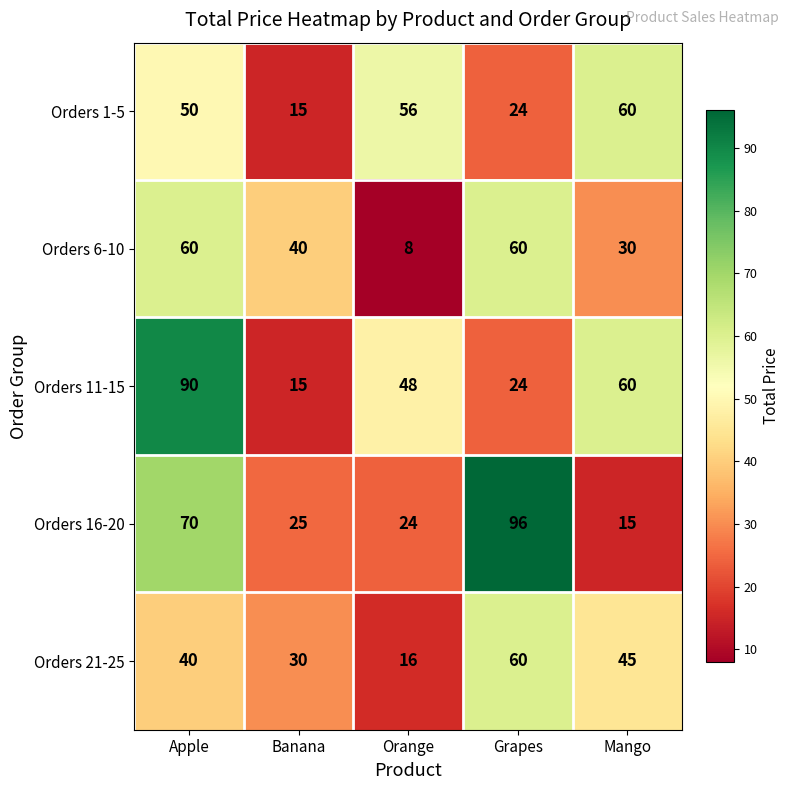

Reading right to left, what are all the values shown in this chart?

Orders 1-5: 60	24	56	15	50
Orders 6-10: 30	60	8	40	60
Orders 11-15: 60	24	48	15	90
Orders 16-20: 15	96	24	25	70
Orders 21-25: 45	60	16	30	40